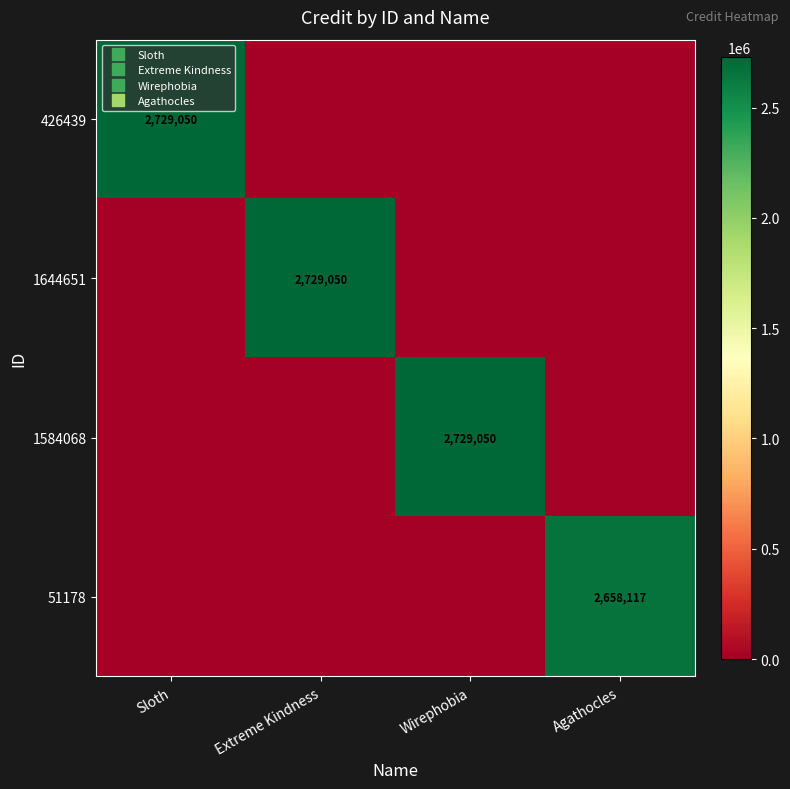

Which has a higher value, Wirephobia or Agathocles?

Wirephobia